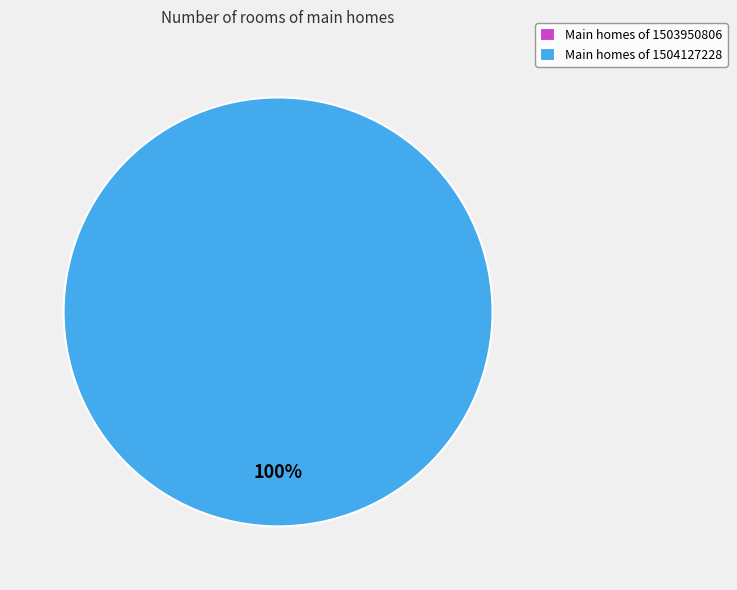

To the nearest percent, what is the average slice percentage?

50%